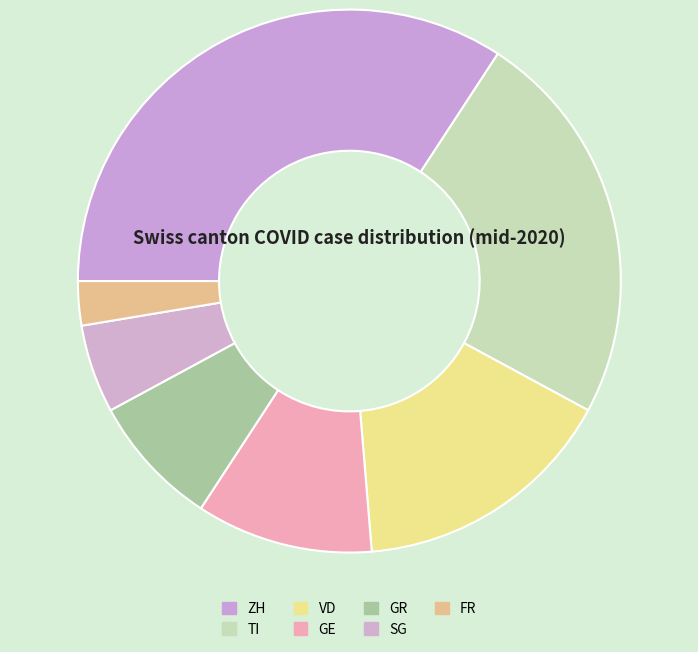

Which category has the biggest portion of the pie?

ZH